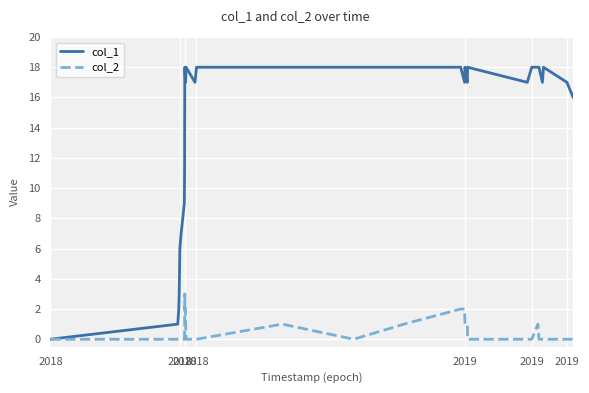

How many series are shown in this chart?

2